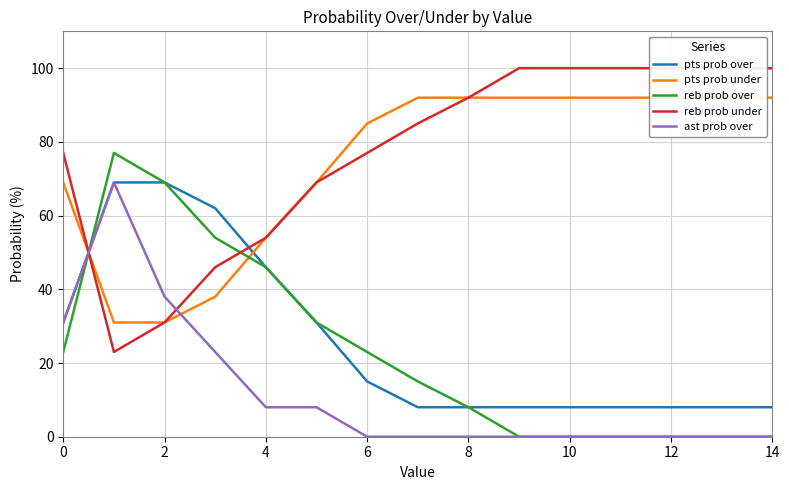

Is the value of reb prob over at 10 greater than the value of reb prob under at 11?

No